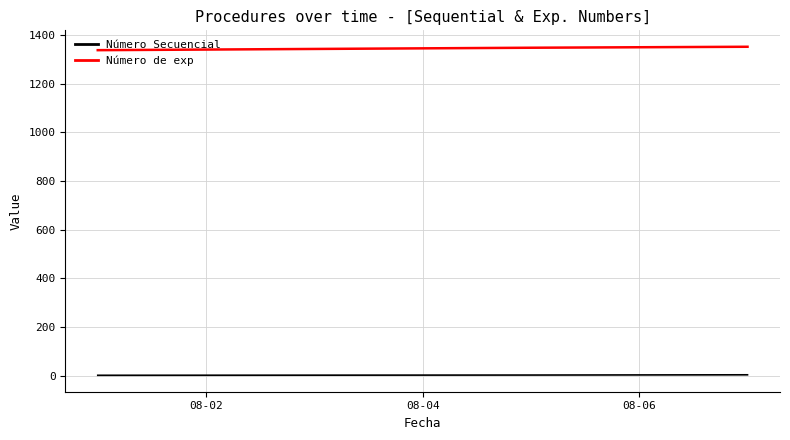

What is the maximum value shown in the chart?

1351